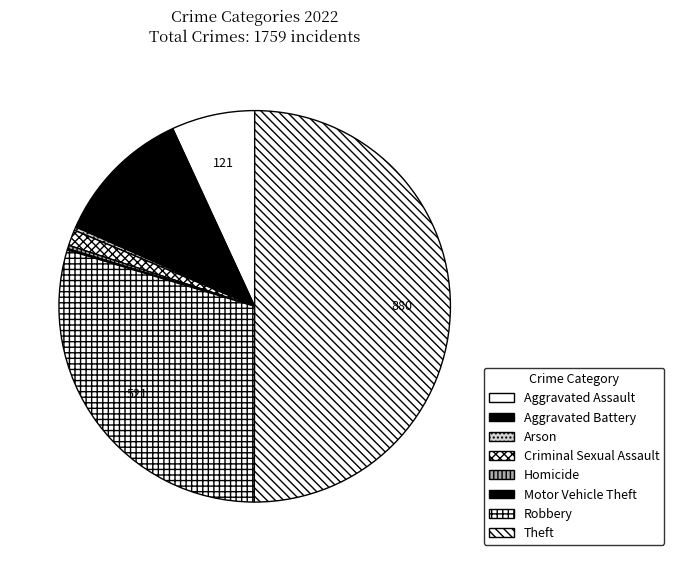

What is the majority slice?

Theft